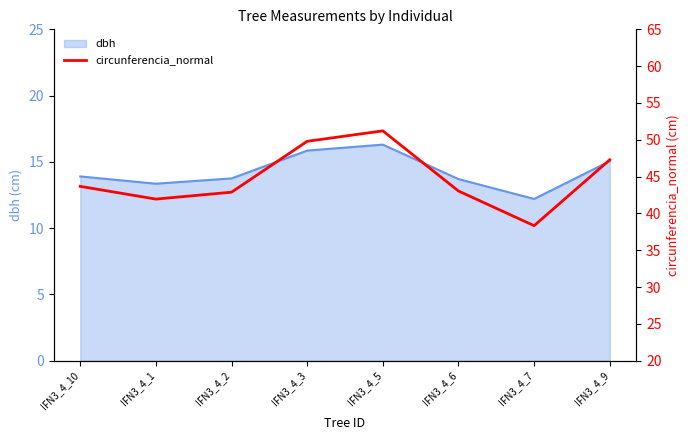

What is the sum of the dbh values at IFN3_4_2 and IFN3_4_1?

27.1